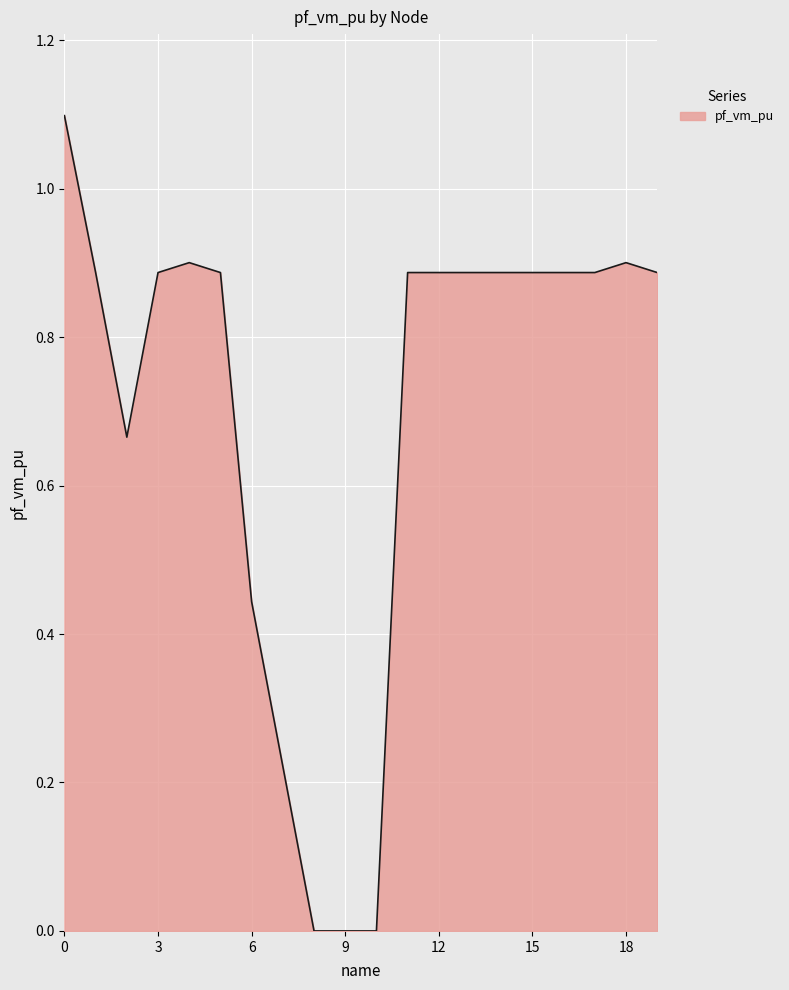

What is the difference between the maximum and minimum values?

1.1